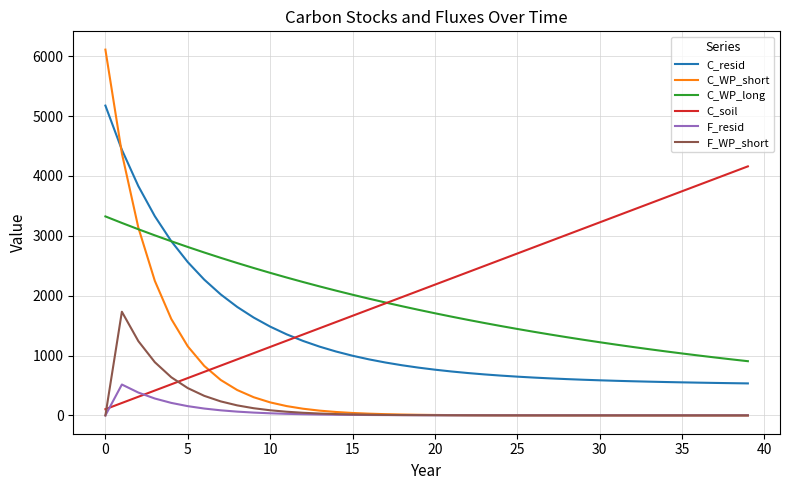

Does the chart have visible grid lines?

Yes